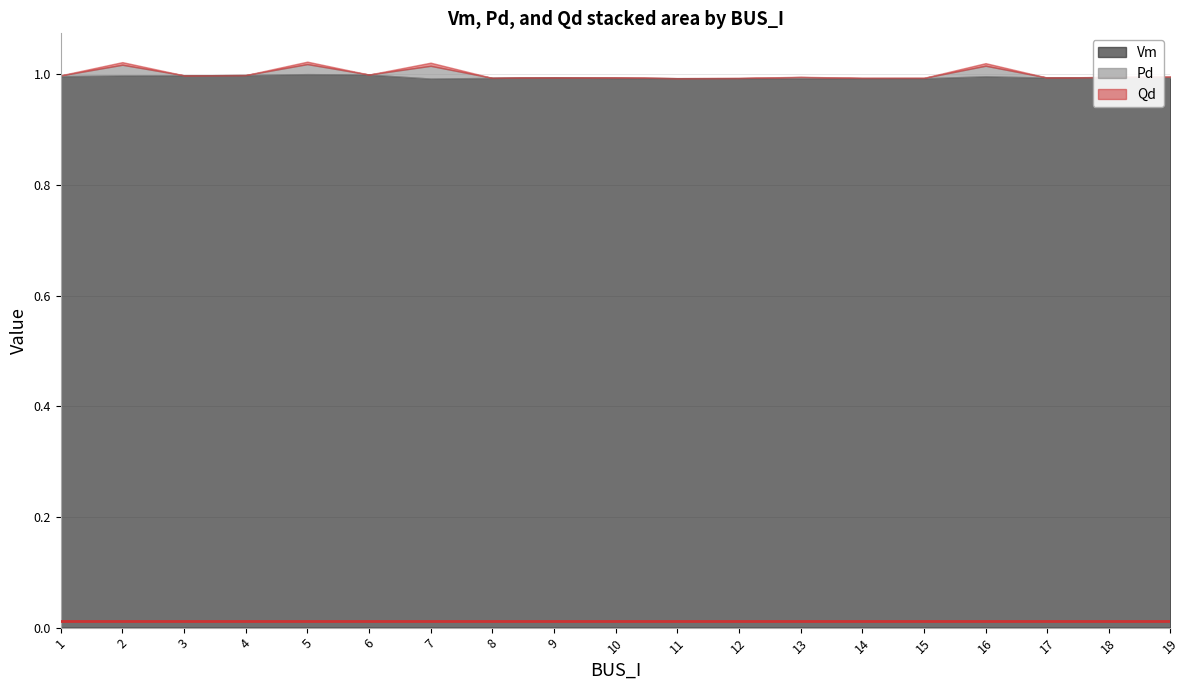

Reading left to right, transcribe all the data shown in this chart.

Vm: 1=1.0	2=1.0	3=1.0	4=1.0	5=1.0	6=1.0	7=1.0	8=1.0	9=1.0	10=1.0	11=1.0	12=1.0	13=1.0	14=1.0	15=1.0	16=1.0	17=1.0	18=1.0	19=1.0
Pd: 1=0.0	2=0.0	3=0.0	4=0.0	5=0.0	6=0.0	7=0.0	8=0.0	9=0.0	10=0.0	11=0.0	12=0.0	13=0.0	14=0.0	15=0.0	16=0.0	17=0.0	18=0.0	19=0.0
Qd: 1=0.0	2=0.0	3=0.0	4=0.0	5=0.0	6=0.0	7=0.0	8=0.0	9=0.0	10=0.0	11=0.0	12=0.0	13=0.0	14=0.0	15=0.0	16=0.0	17=0.0	18=0.0	19=0.0